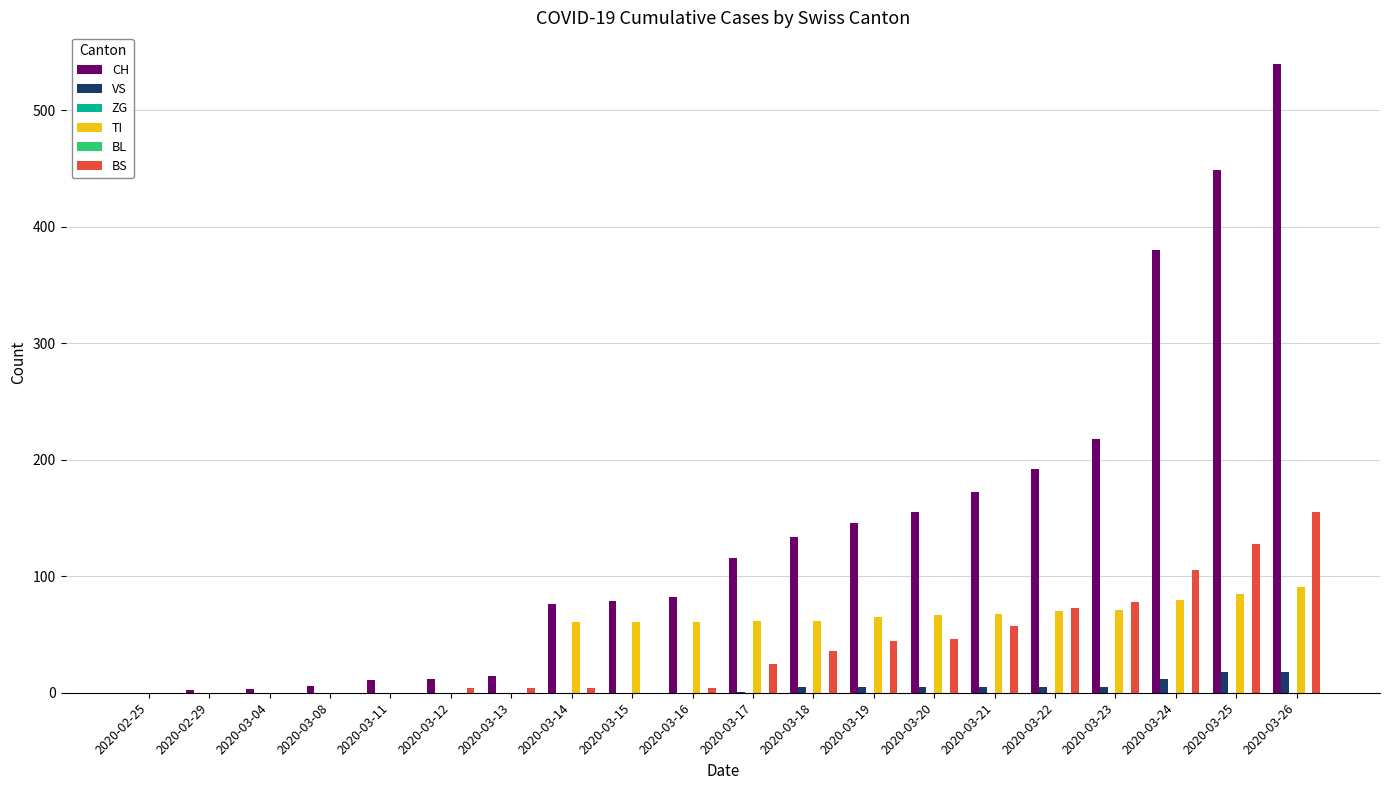

Which category has the highest value in the ZG series?

2020-02-25